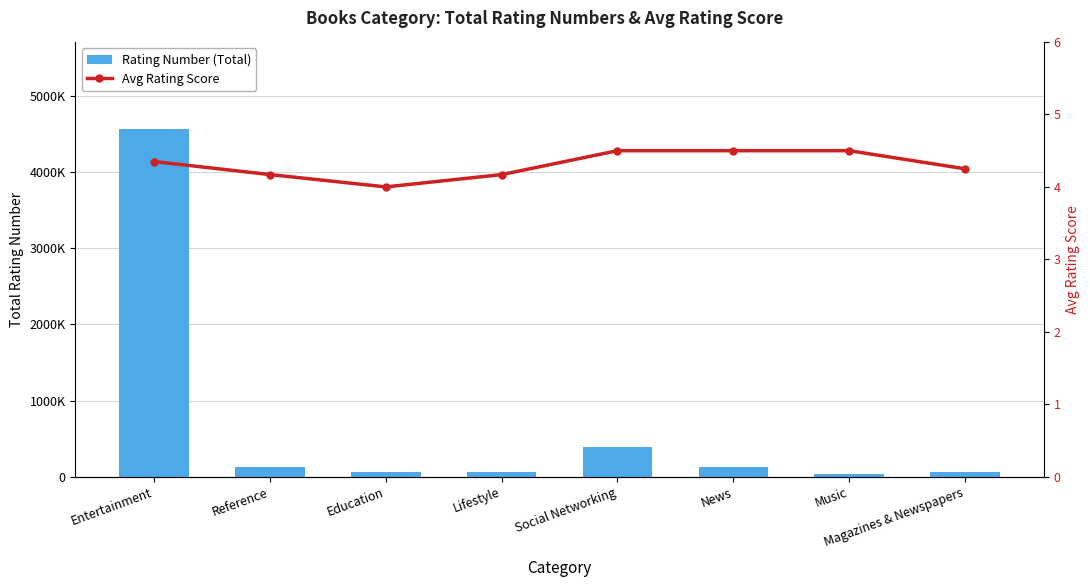

How many data points in Rating Number (Total) are less than 122881?

4